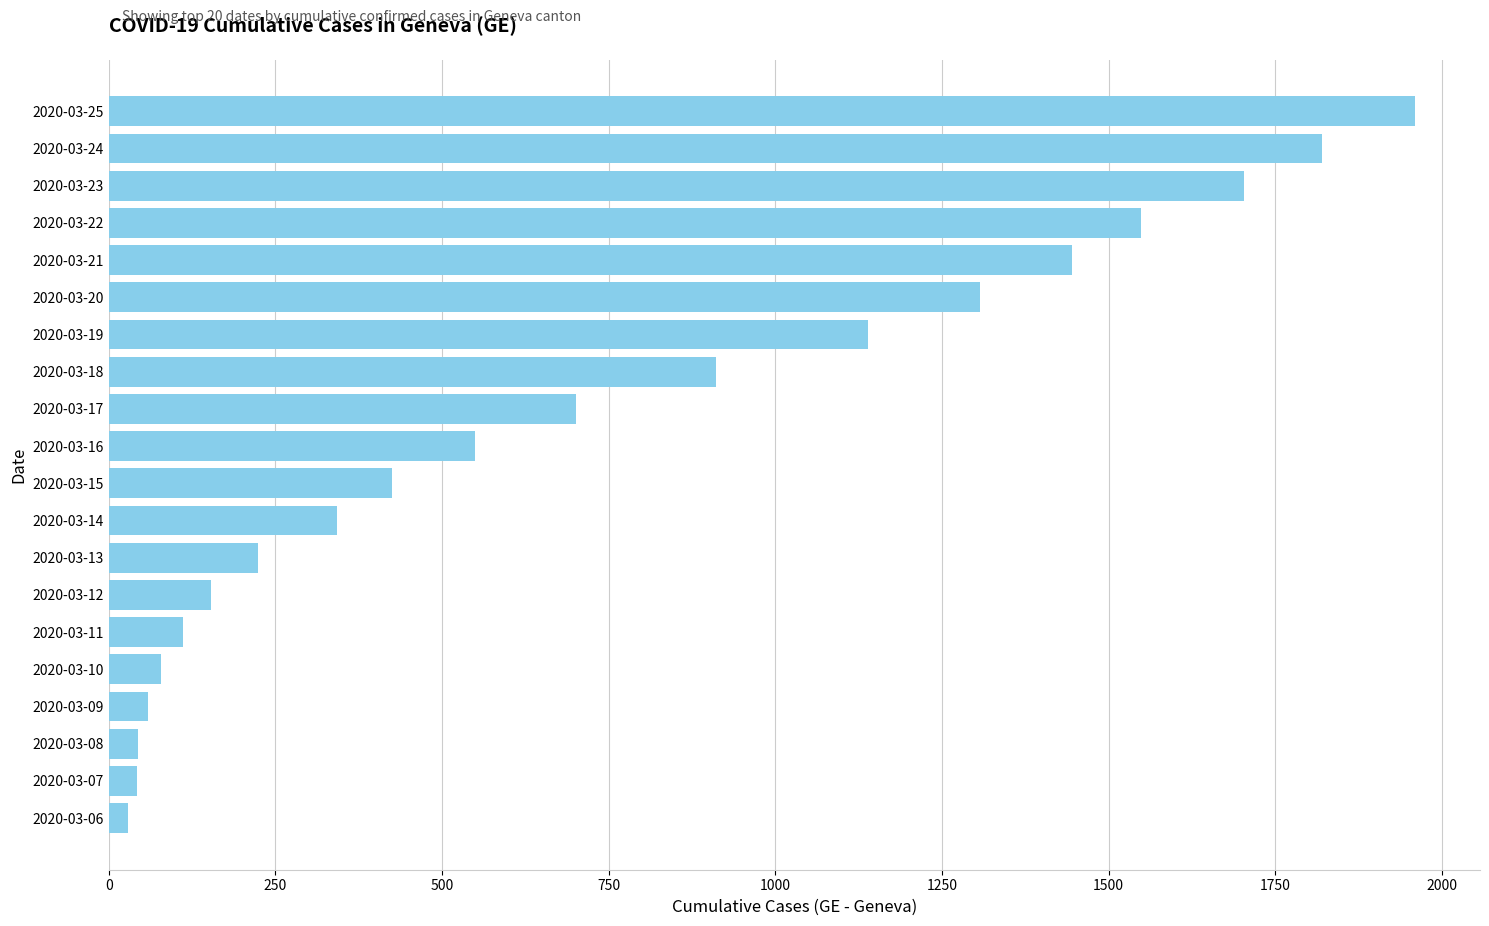

Where is the data nearest to the value 994?

2020-03-18